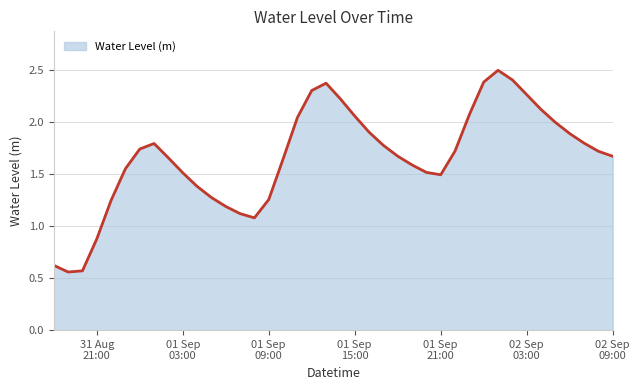

What is the value of the 37th point from the left?

1.9